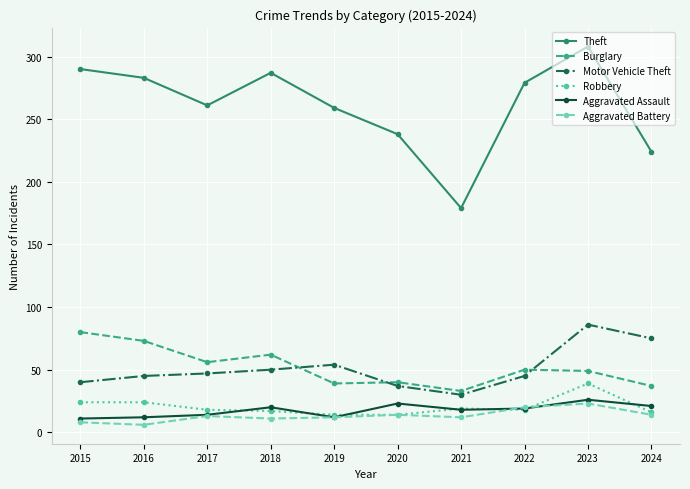

What is the approximate value of Robbery at 2022?

18